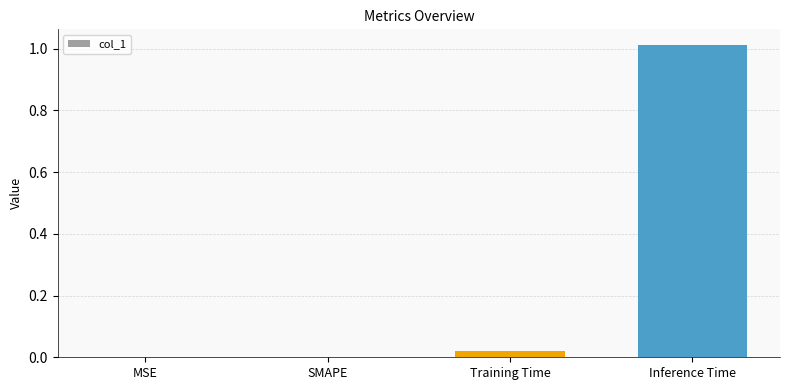

At which category does the chart reach its peak across all series?

Inference Time